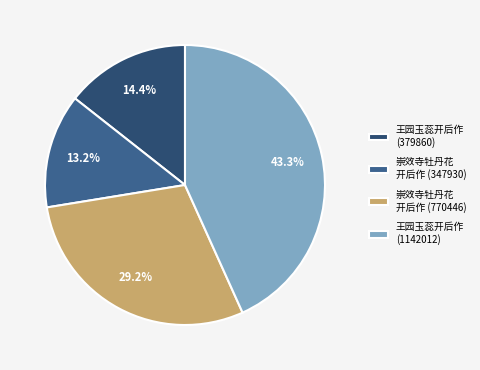

Is there a majority slice in this chart?

No